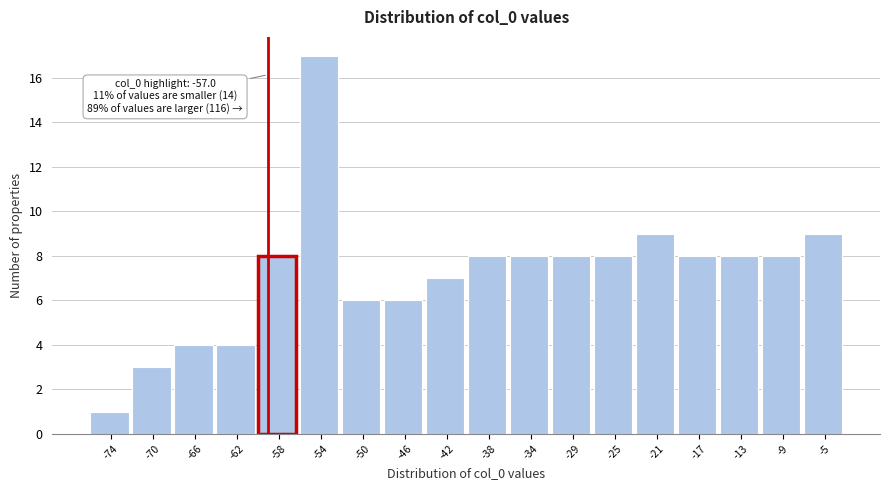

Reading right to left, list all the values displayed in this chart.

-5=9	-9=8	-13=8	-17=8	-21=9	-25=8	-29=8	-34=8	-38=8	-42=7	-46=6	-50=6	-54=17	-58=8	-62=4	-66=4	-70=3	-74=1